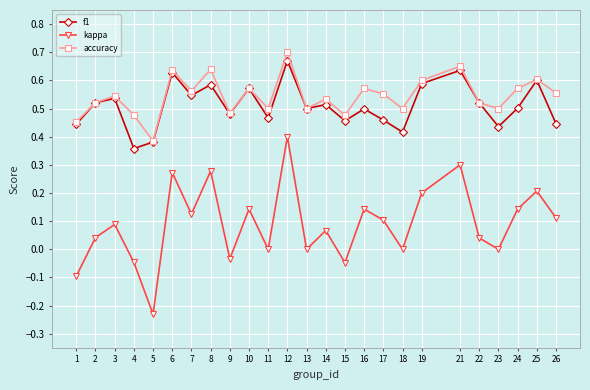

True or false: kappa and f1 intersect in this chart.

False